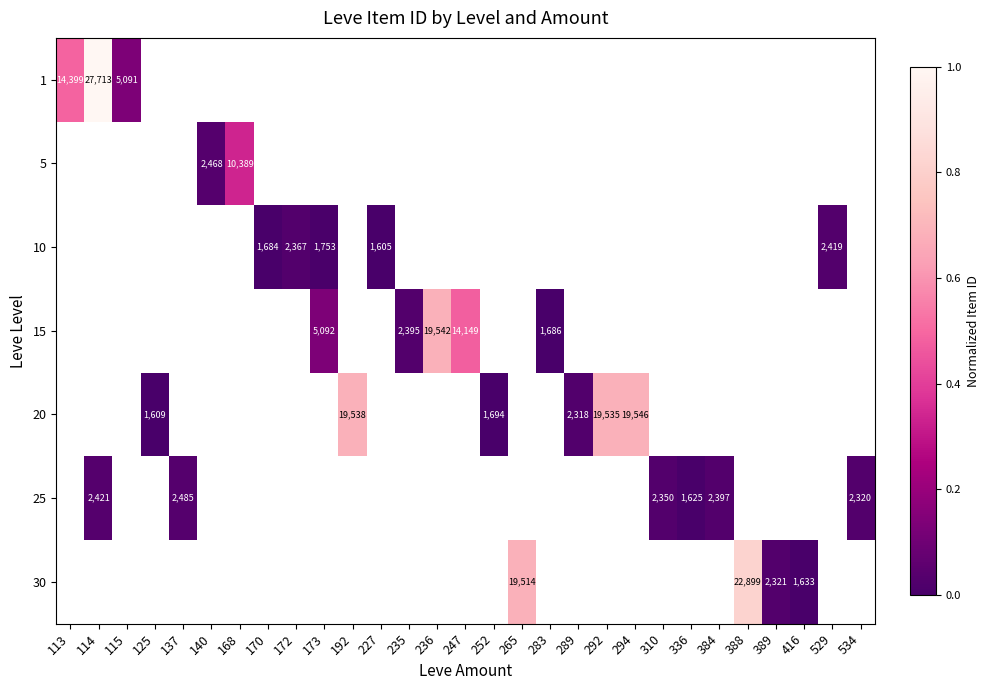

Count the number of data series in this chart.

7